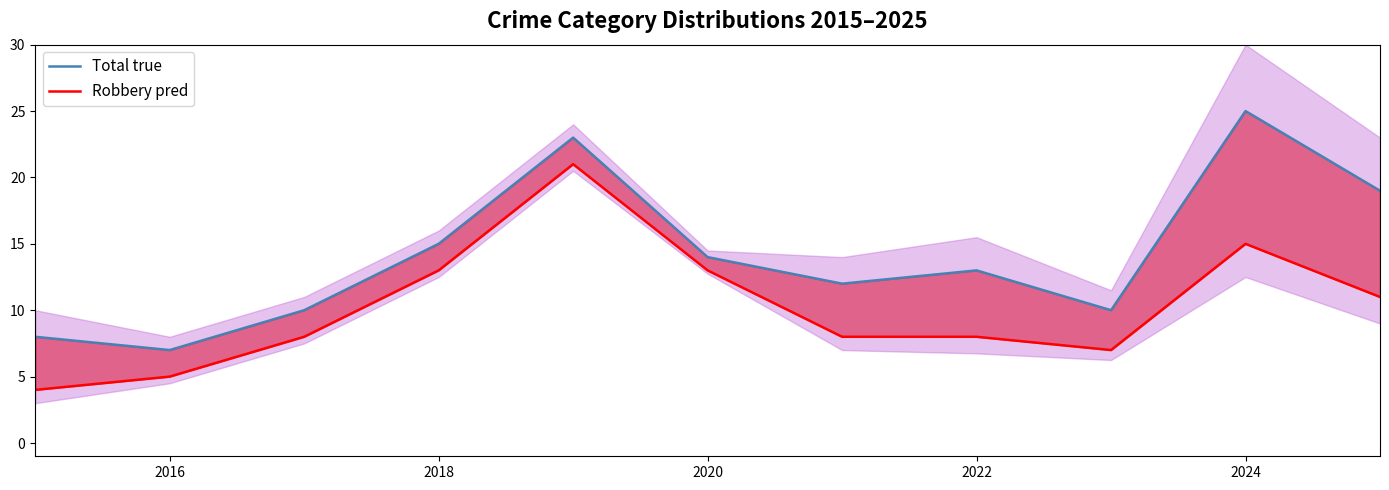

Which series has the widest spread of values?

Total true